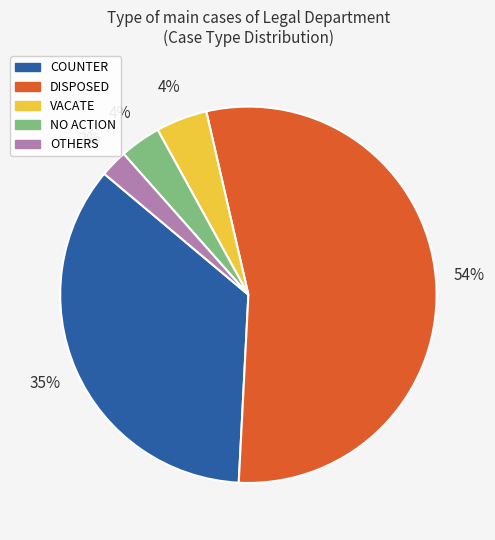

Which slice represents more than half of the pie?

DISPOSED